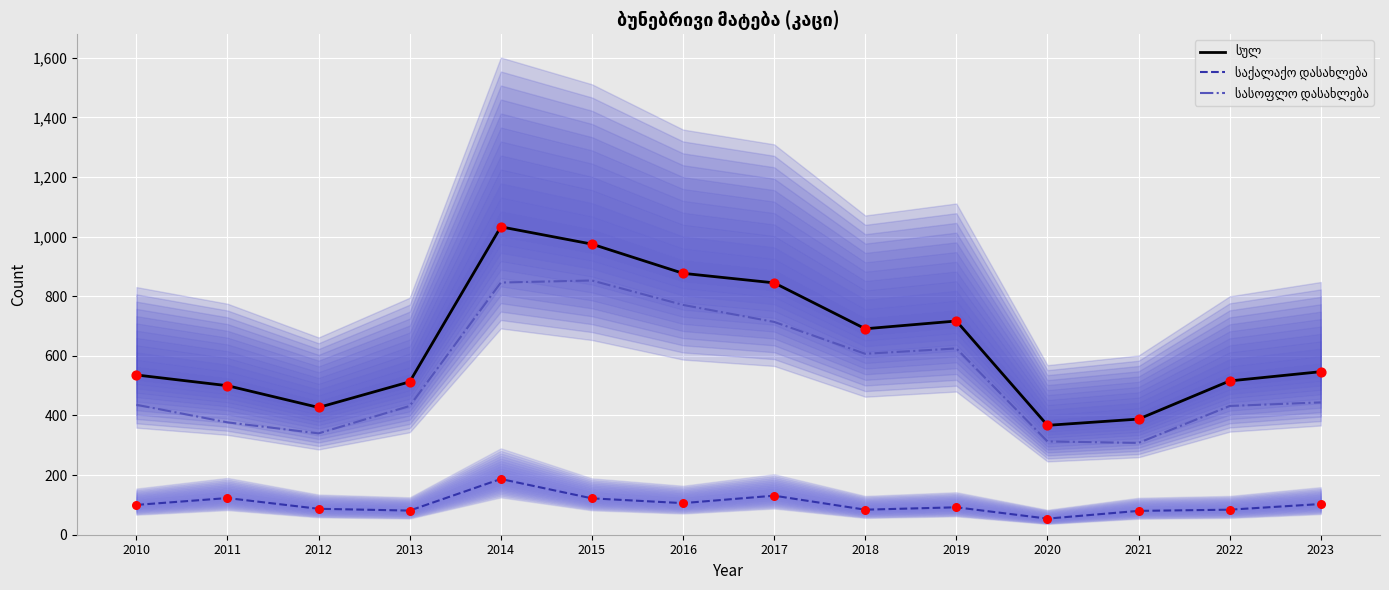

Which series reaches the maximum Y coordinate?

სულ